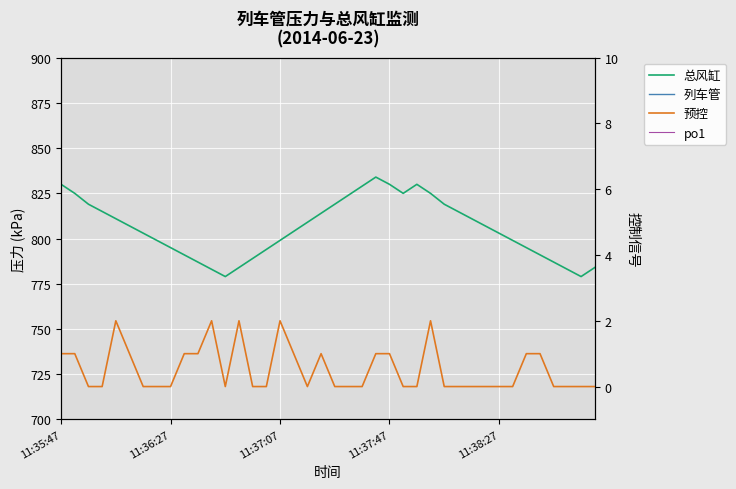

True or false: 总风缸 and po1 cross at least once.

False